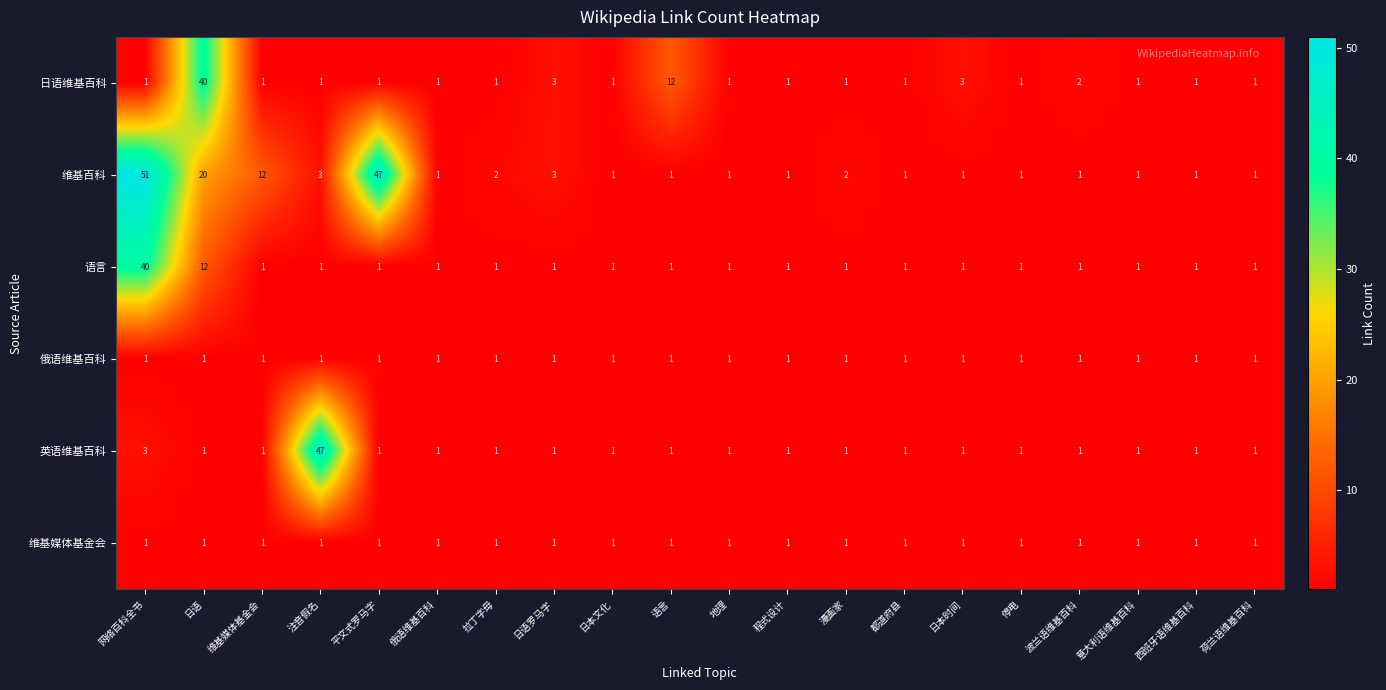

What is the difference between the maximum and minimum values in the 语言 series?

39